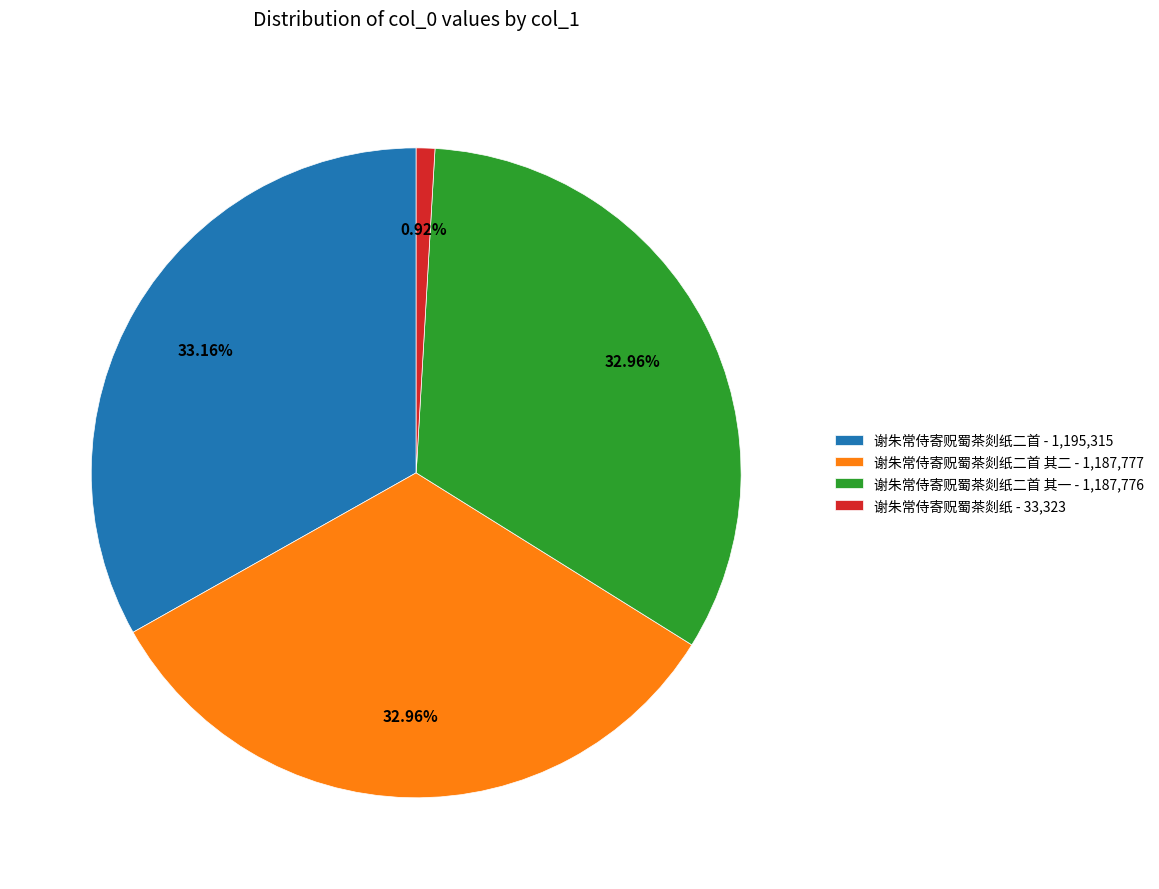

Is 谢朱常侍寄贶蜀茶剡纸二首 - 1,195,315 the majority of the pie?

No